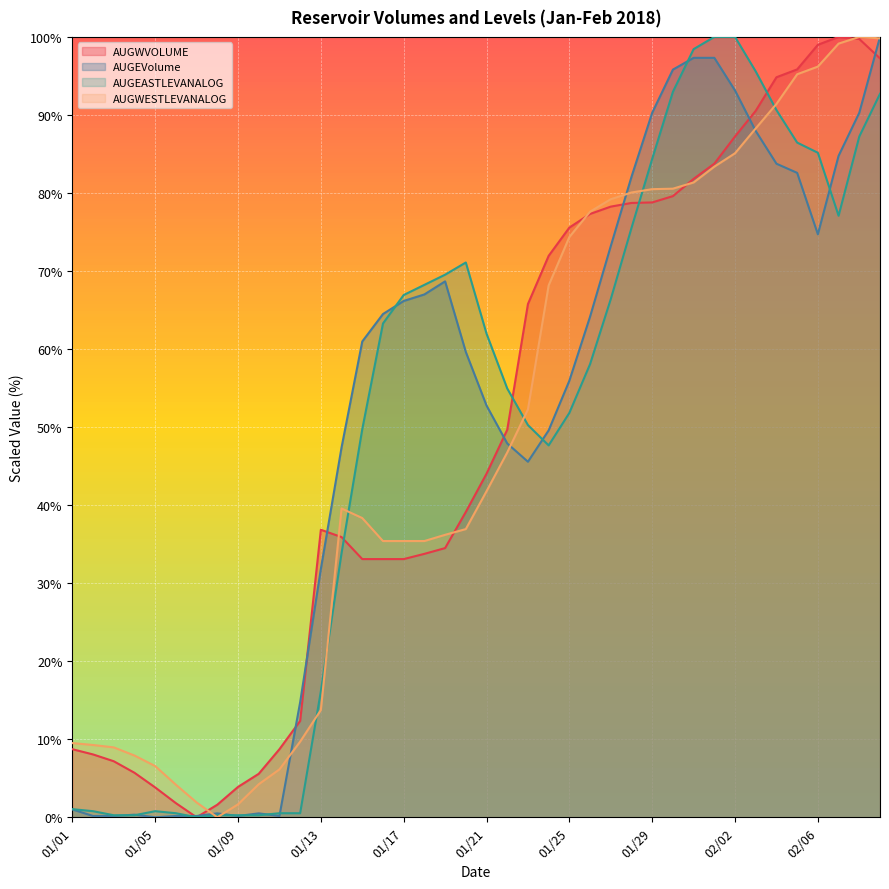

True or false: AUGWESTLEVANALOG has more than 2 points higher than both neighbors.

False